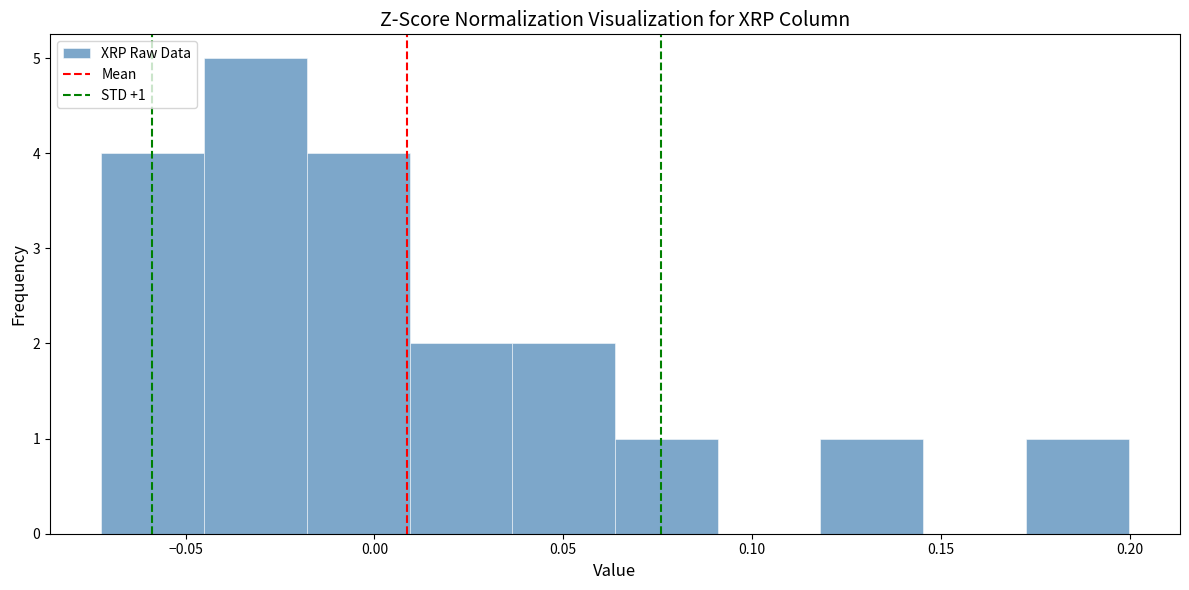

Over which range of the x-axis is the bar tallest?

-0.045 to -0.020